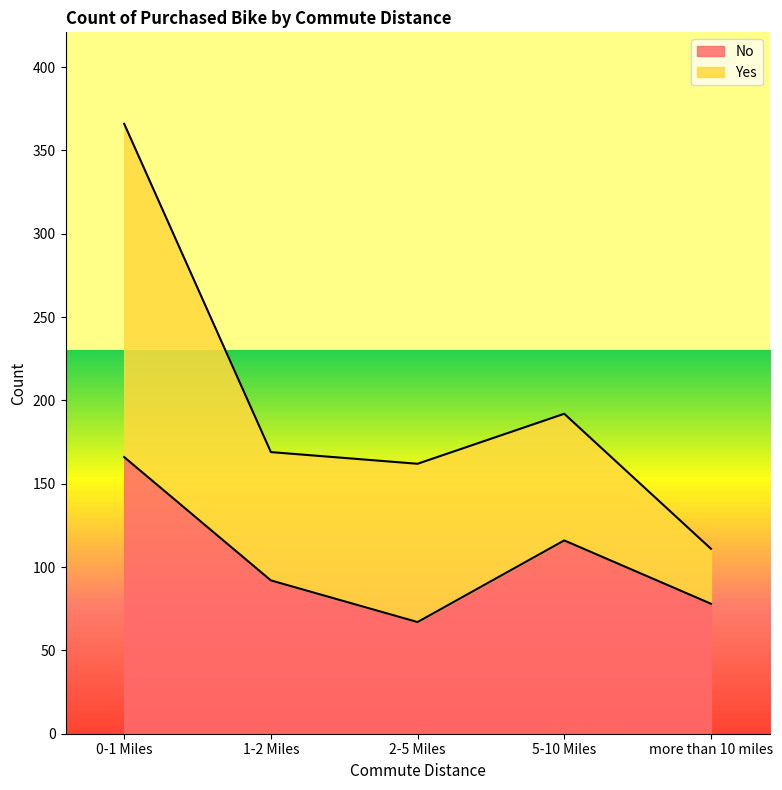

What is the label of the 2nd point from the left?

1-2 Miles